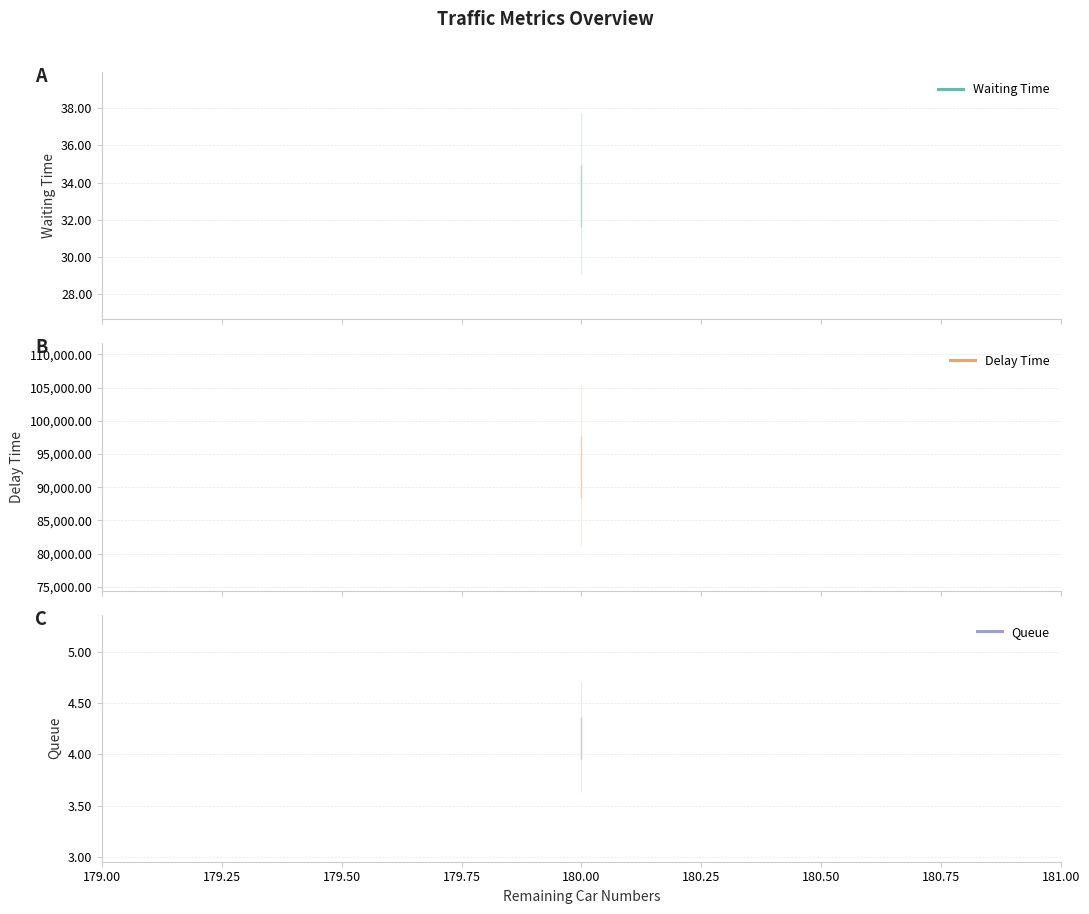

At 180.00, list the series in order from largest to smallest.

Delay Time, Waiting Time, Queue